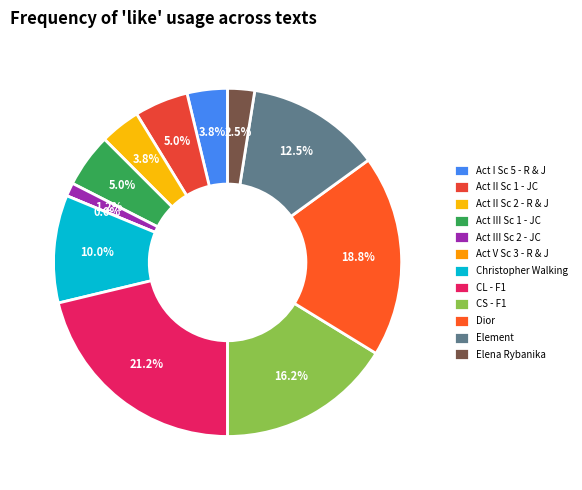

To the nearest percent, what portion does CL - F1 represent?

21%